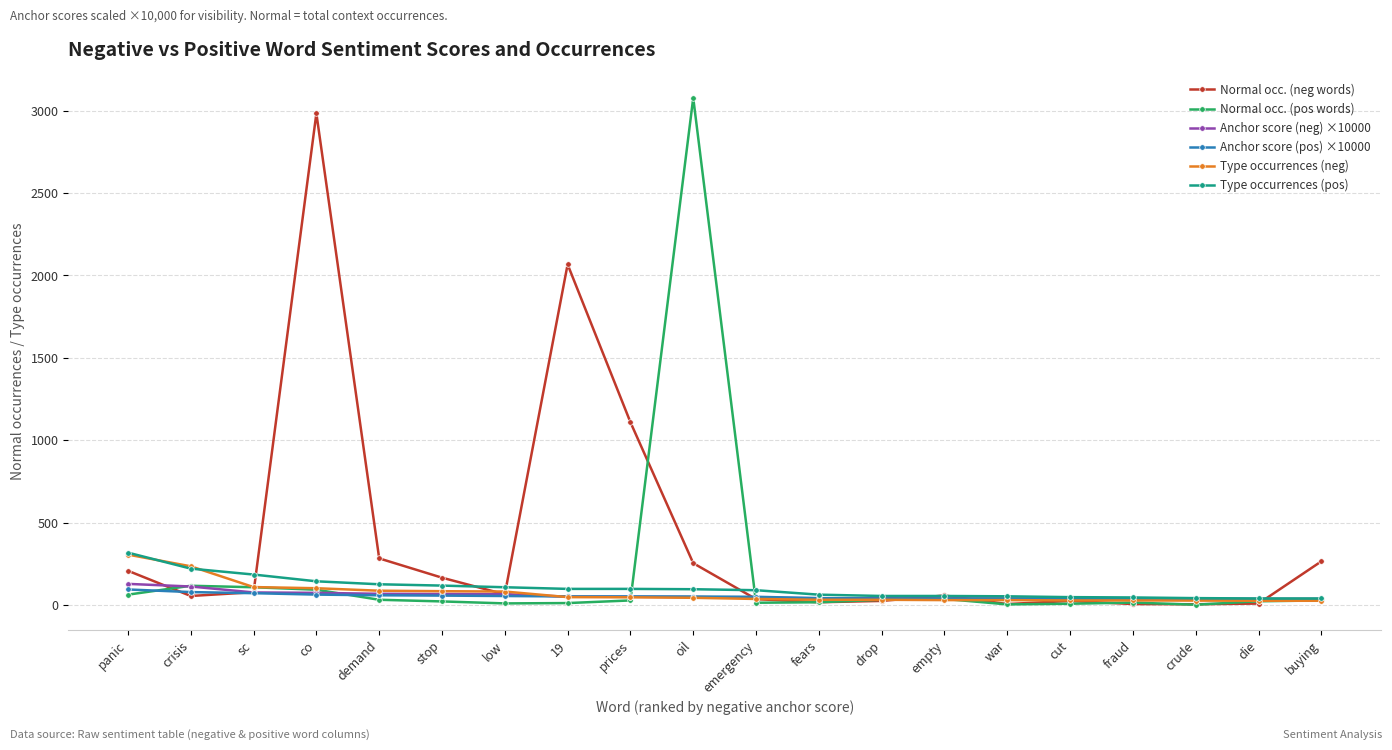

What is the maximum value shown in the chart?

3077.0